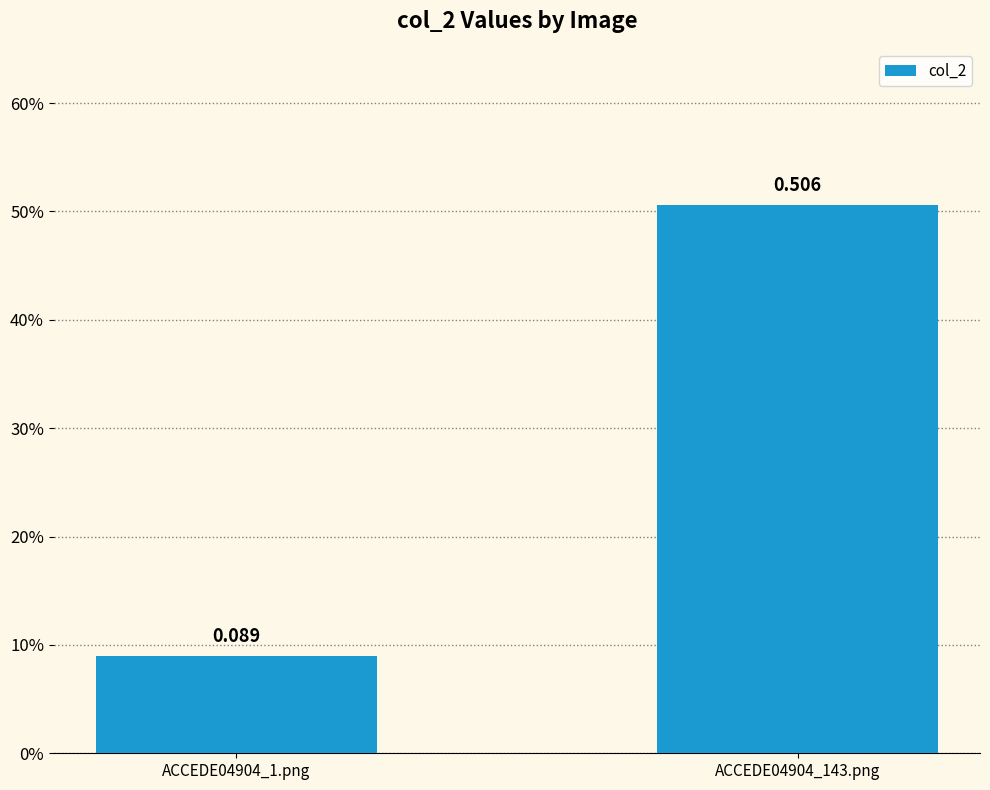

The chart shows a value of 0.1 at ACCEDE04904_1.png. True or false?

True